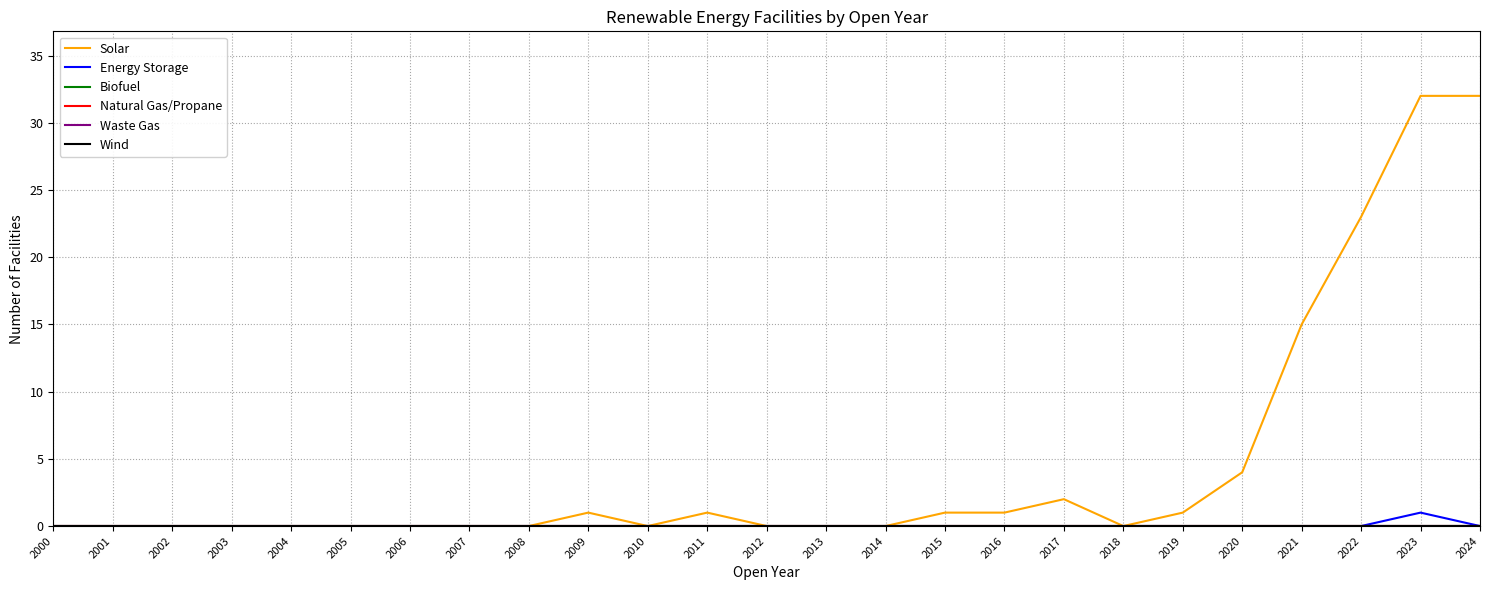

True or false: Waste Gas and Wind intersect in this chart.

False